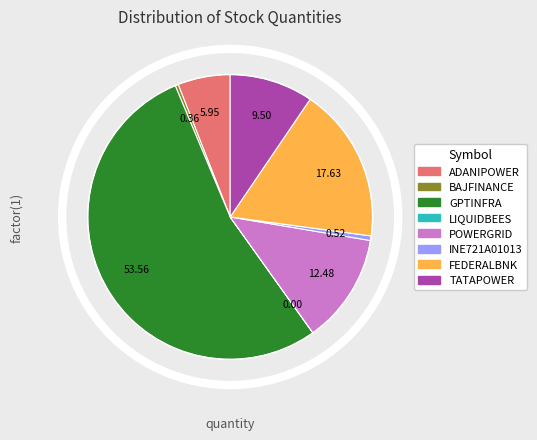

Which category accounts for the majority?

GPTINFRA